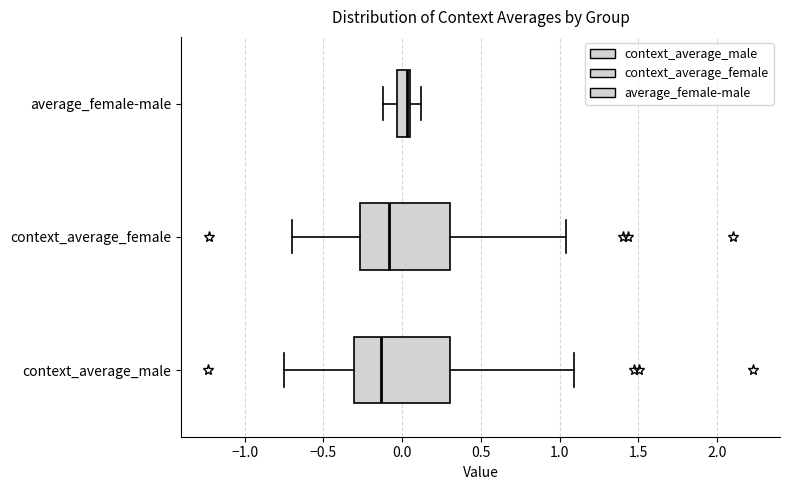

Reading bottom to top, transcribe this box plot: for each box, give where its median line is, the range the box spans, and where its two whiskers end, as read against the x-axis. The values are not printed on the chart, so give them approximately, as read against the axis.

context_average_male: median -0.15, box -0.30 to 0.30, whiskers -0.75 to 1.10
context_average_female: median -0.10, box -0.25 to 0.30, whiskers -0.70 to 1.05
average_female-male: median 0.05 (just left of the box's right edge), box -0.05 to 0.05, whiskers -0.10 to 0.10